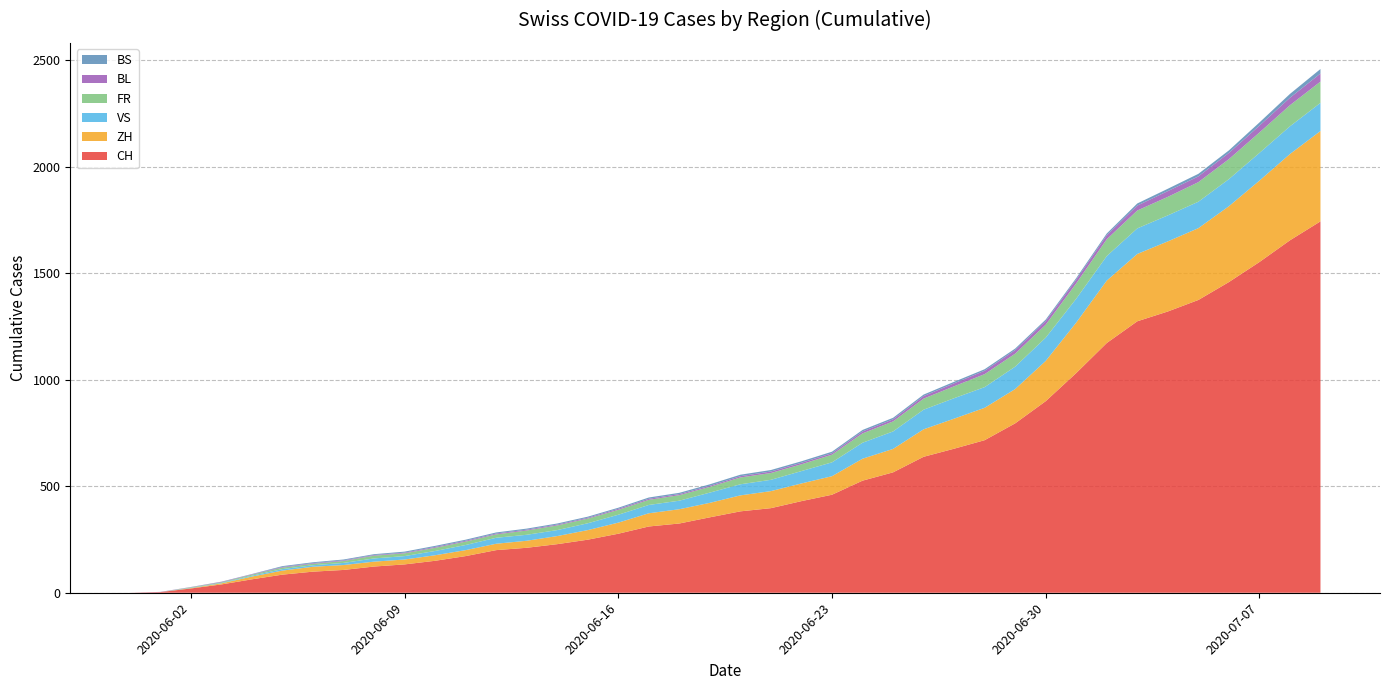

Reading left to right, transcribe all the data shown in this chart.

CH: 2020-05-31=0	2020-06-01=3	2020-06-02=20	2020-06-03=39	2020-06-04=63	2020-06-05=85	2020-06-06=99	2020-06-07=107	2020-06-08=123	2020-06-09=133	2020-06-10=150	2020-06-11=172	2020-06-12=200	2020-06-13=211	2020-06-14=228	2020-06-15=249	2020-06-16=277	2020-06-17=311	2020-06-18=325	2020-06-19=354	2020-06-20=382	2020-06-21=397	2020-06-22=430	2020-06-23=460	2020-06-24=526	2020-06-25=565	2020-06-26=638	2020-06-27=676	2020-06-28=716	2020-06-29=795	2020-06-30=899	2020-07-01=1031	2020-07-02=1172	2020-07-03=1274	2020-07-04=1320	2020-07-05=1374	2020-07-06=1458	2020-07-07=1552	2020-07-08=1654	2020-07-09=1743
ZH: 2020-05-31=0	2020-06-01=0	2020-06-02=2	2020-06-03=5	2020-06-04=13	2020-06-05=19	2020-06-06=23	2020-06-07=23	2020-06-08=23	2020-06-09=23	2020-06-10=26	2020-06-11=28	2020-06-12=30	2020-06-13=33	2020-06-14=38	2020-06-15=45	2020-06-16=52	2020-06-17=62	2020-06-18=67	2020-06-19=68	2020-06-20=75	2020-06-21=80	2020-06-22=83	2020-06-23=87	2020-06-24=103	2020-06-25=110	2020-06-26=129	2020-06-27=141	2020-06-28=152	2020-06-29=161	2020-06-30=189	2020-07-01=237	2020-07-02=293	2020-07-03=316	2020-07-04=329	2020-07-05=337	2020-07-06=356	2020-07-07=382	2020-07-08=405	2020-07-09=424
VS: 2020-05-31=0	2020-06-01=0	2020-06-02=2	2020-06-03=2	2020-06-04=4	2020-06-05=7	2020-06-06=7	2020-06-07=10	2020-06-08=15	2020-06-09=16	2020-06-10=20	2020-06-11=24	2020-06-12=28	2020-06-13=28	2020-06-14=28	2020-06-15=32	2020-06-16=37	2020-06-17=39	2020-06-18=40	2020-06-19=48	2020-06-20=52	2020-06-21=53	2020-06-22=58	2020-06-23=65	2020-06-24=75	2020-06-25=82	2020-06-26=92	2020-06-27=96	2020-06-28=97	2020-06-29=105	2020-06-30=109	2020-07-01=112	2020-07-02=115	2020-07-03=120	2020-07-04=122	2020-07-05=124	2020-07-06=127	2020-07-07=130	2020-07-08=130	2020-07-09=132
FR: 2020-05-31=0	2020-06-01=0	2020-06-02=2	2020-06-03=3	2020-06-04=5	2020-06-05=7	2020-06-06=7	2020-06-07=9	2020-06-08=13	2020-06-09=13	2020-06-10=15	2020-06-11=16	2020-06-12=16	2020-06-13=20	2020-06-14=22	2020-06-15=22	2020-06-16=23	2020-06-17=24	2020-06-18=26	2020-06-19=27	2020-06-20=32	2020-06-21=32	2020-06-22=32	2020-06-23=36	2020-06-24=44	2020-06-25=47	2020-06-26=52	2020-06-27=56	2020-06-28=61	2020-06-29=61	2020-06-30=61	2020-07-01=72	2020-07-02=79	2020-07-03=84	2020-07-04=87	2020-07-05=92	2020-07-06=94	2020-07-07=96	2020-07-08=99	2020-07-09=100
BL: 2020-05-31=0	2020-06-01=1	2020-06-02=1	2020-06-03=2	2020-06-04=2	2020-06-05=3	2020-06-06=3	2020-06-07=3	2020-06-08=3	2020-06-09=3	2020-06-10=4	2020-06-11=4	2020-06-12=4	2020-06-13=4	2020-06-14=4	2020-06-15=4	2020-06-16=5	2020-06-17=5	2020-06-18=5	2020-06-19=5	2020-06-20=6	2020-06-21=7	2020-06-22=7	2020-06-23=7	2020-06-24=9	2020-06-25=10	2020-06-26=12	2020-06-27=14	2020-06-28=16	2020-06-29=17	2020-06-30=17	2020-07-01=18	2020-07-02=19	2020-07-03=23	2020-07-04=27	2020-07-05=27	2020-07-06=29	2020-07-07=32	2020-07-08=35	2020-07-09=38
BS: 2020-05-31=0	2020-06-01=0	2020-06-02=0	2020-06-03=1	2020-06-04=1	2020-06-05=4	2020-06-06=4	2020-06-07=4	2020-06-08=4	2020-06-09=5	2020-06-10=5	2020-06-11=5	2020-06-12=5	2020-06-13=5	2020-06-14=5	2020-06-15=5	2020-06-16=5	2020-06-17=6	2020-06-18=6	2020-06-19=7	2020-06-20=7	2020-06-21=7	2020-06-22=7	2020-06-23=7	2020-06-24=7	2020-06-25=7	2020-06-26=7	2020-06-27=7	2020-06-28=7	2020-06-29=7	2020-06-30=7	2020-07-01=7	2020-07-02=8	2020-07-03=10	2020-07-04=11	2020-07-05=12	2020-07-06=12	2020-07-07=15	2020-07-08=18	2020-07-09=21